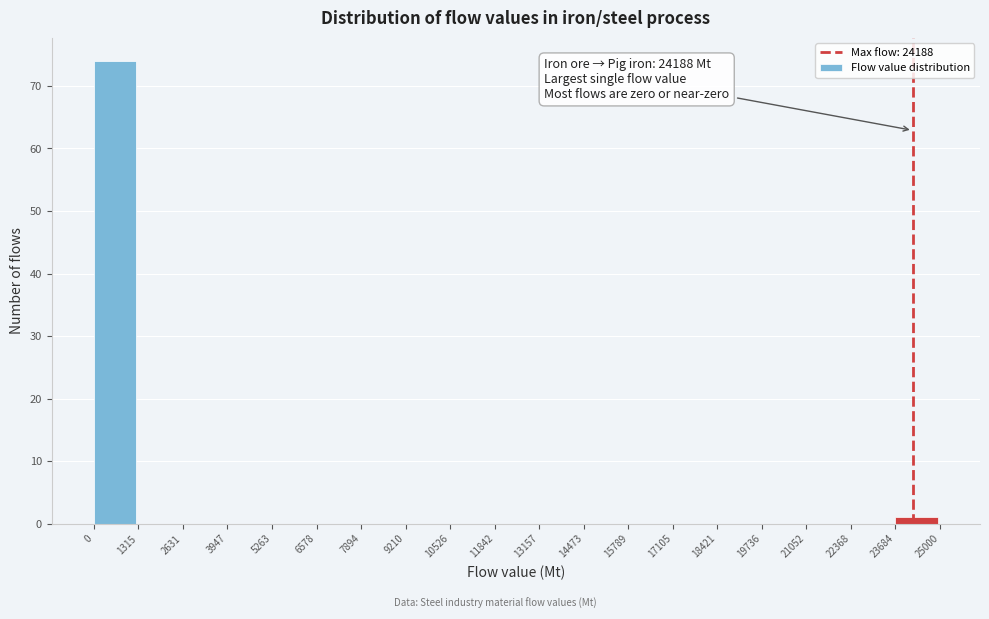

Over which range of the x-axis is the bar tallest?

0 to 1315